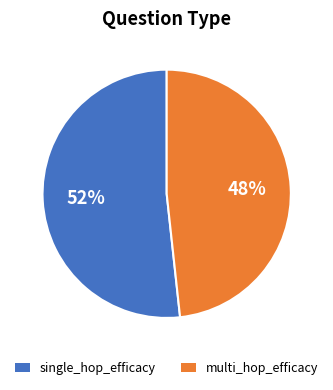

To the nearest percent, what is the average slice percentage?

50%